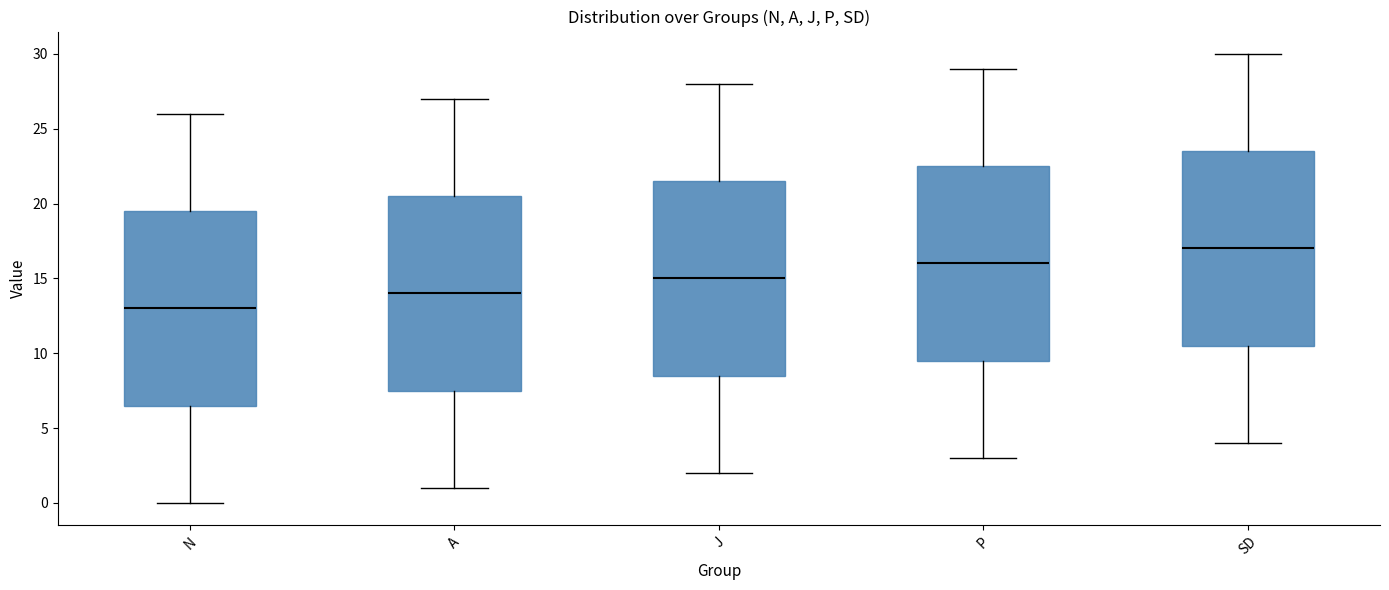

Reading left to right, transcribe this box plot: for each box, give where its median line is, the range the box spans, and where its two whiskers end, as read against the y-axis. The values are not printed on the chart, so give them approximately, as read against the axis.

N: median 13.0, box 6.5 to 19.5, whiskers 0.0 to 26.0
A: median 14.0, box 7.5 to 20.5, whiskers 1.0 to 27.0
J: median 15.0, box 8.5 to 21.5, whiskers 2.0 to 28.0
P: median 16.0, box 9.5 to 22.5, whiskers 3.0 to 29.0
SD: median 17.0, box 10.5 to 23.5, whiskers 4.0 to 30.0